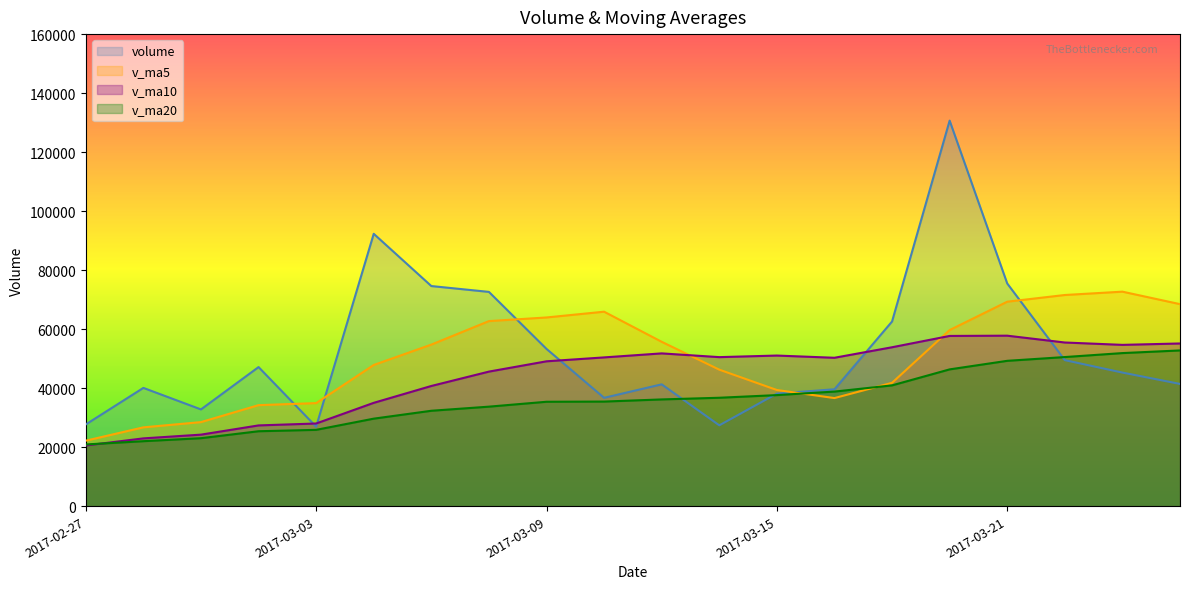

What is the sum of all v_ma5 values?

1003260.6